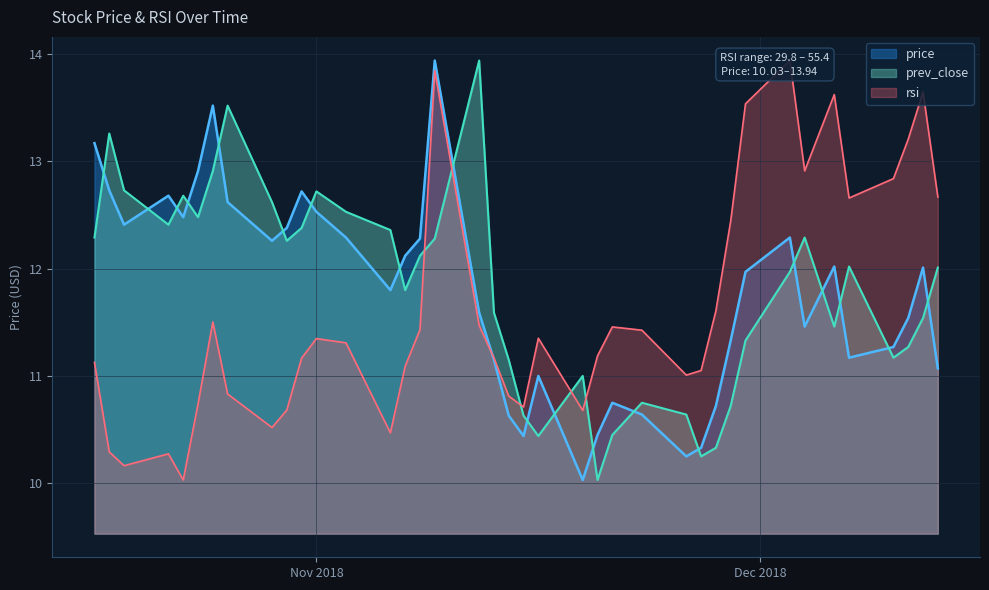

At which category does rsi reach its first local valley?

2018-10-19